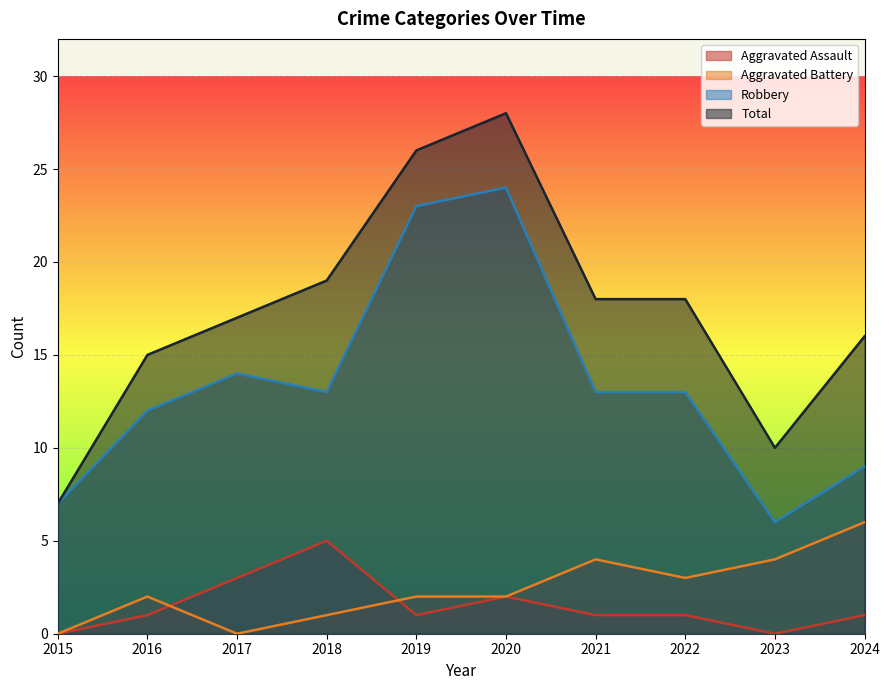

Which series has the largest total across all categories?

Total